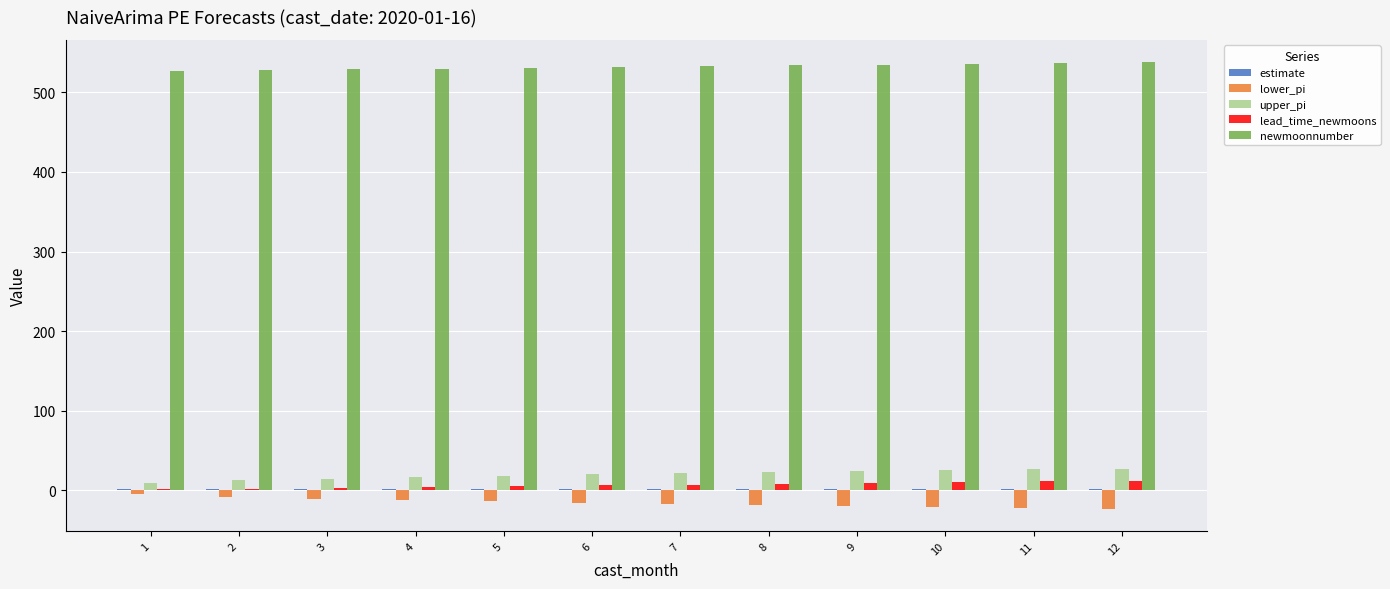

Count the number of data series in this chart.

5